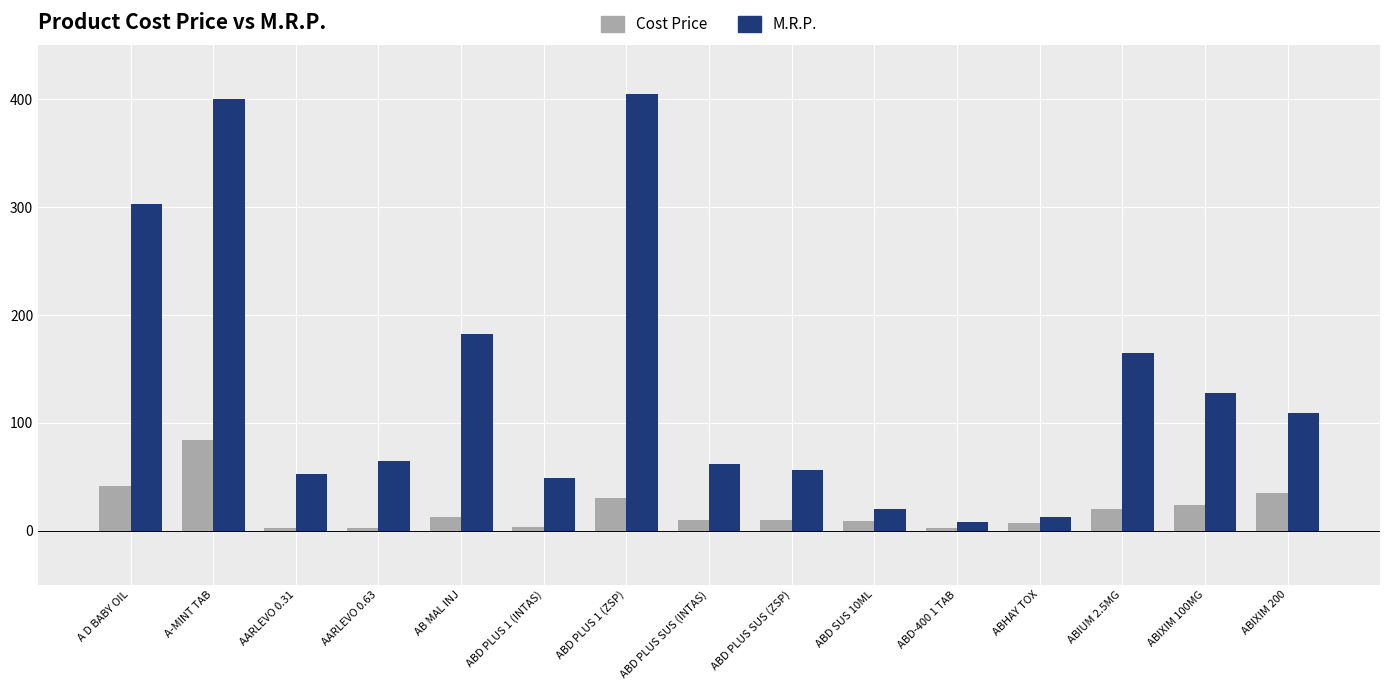

How many data points does each series have?

15